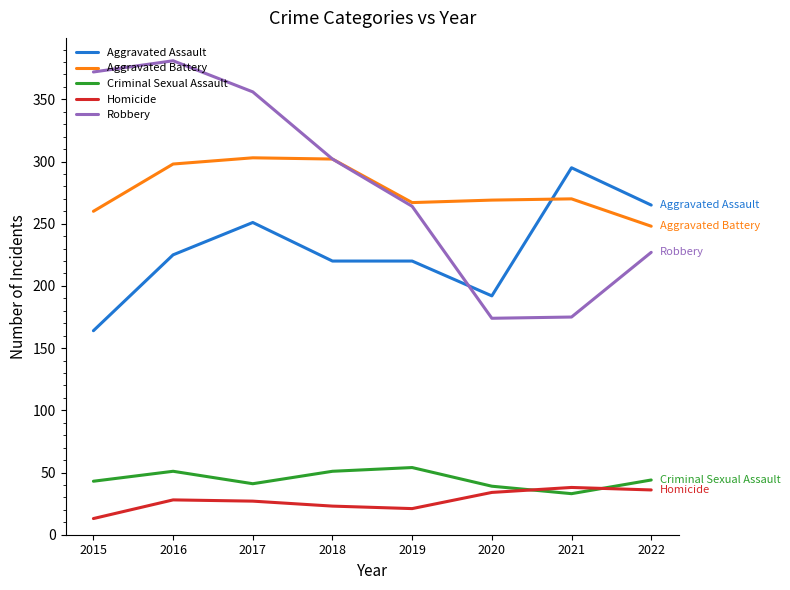

Is it true that Aggravated Assault equals 220 at 2018?

True